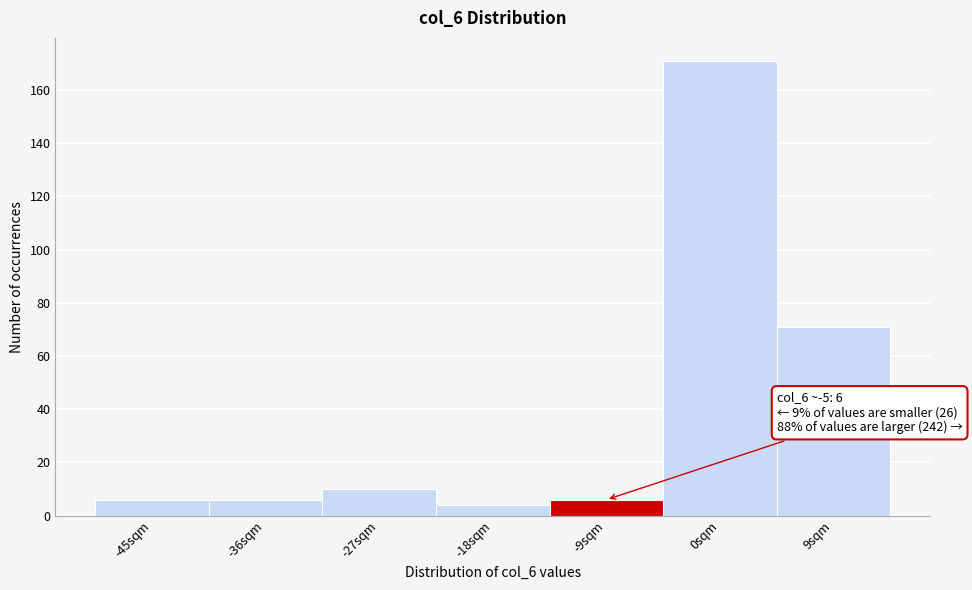

Reading left to right, list all the values displayed in this chart.

-45sqm=6	-36sqm=6	-27sqm=10	-18sqm=4	-9sqm=6	0sqm=171	9sqm=71